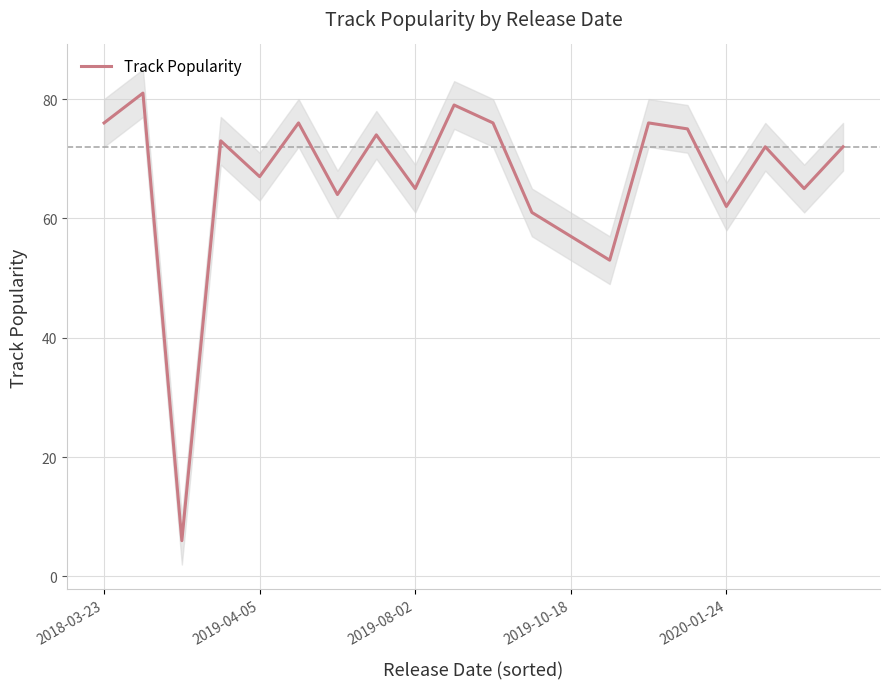

True or false: Track Popularity has a value of 16 at 2019-08-02.

False